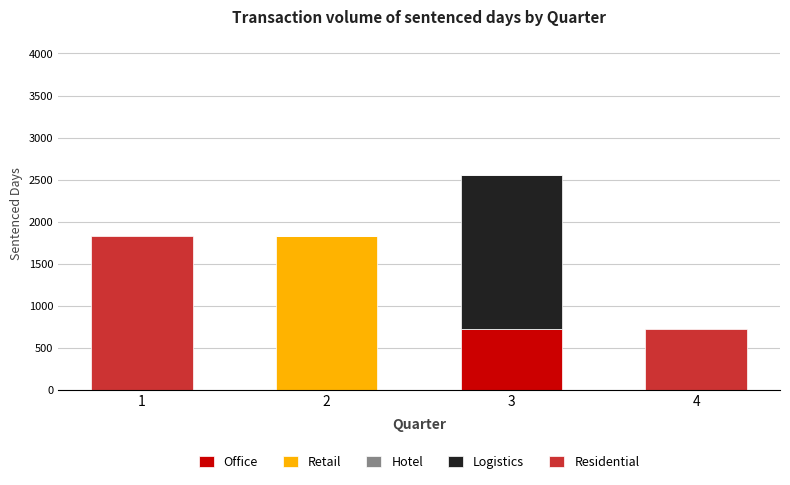

True or false: Office has a value of 731 at 3.

True